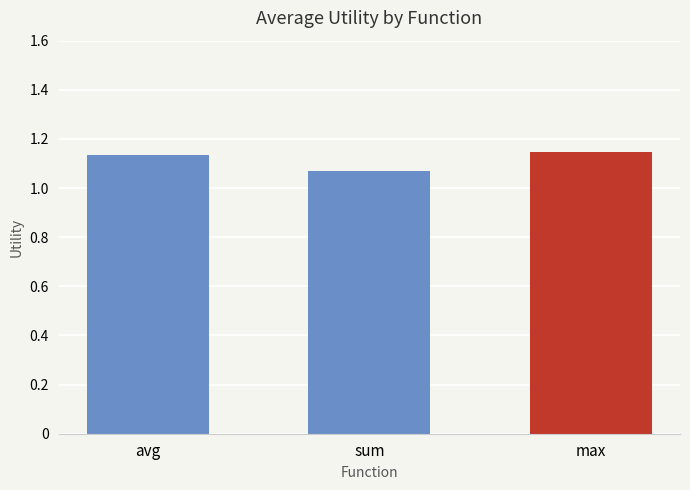

What is the ratio of the value at sum to the value at max?

0.9